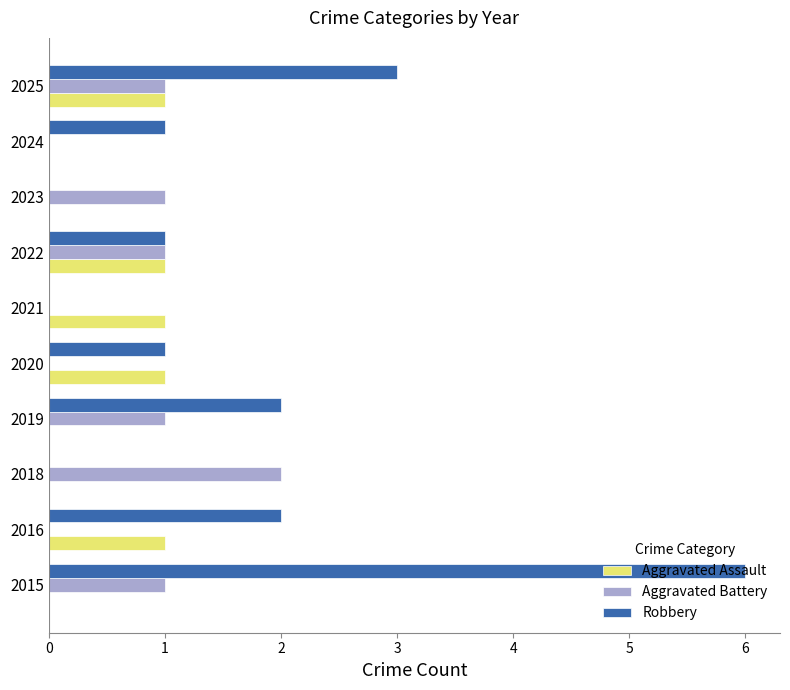

True or false: Robbery has a value of 3 at 2016.

False